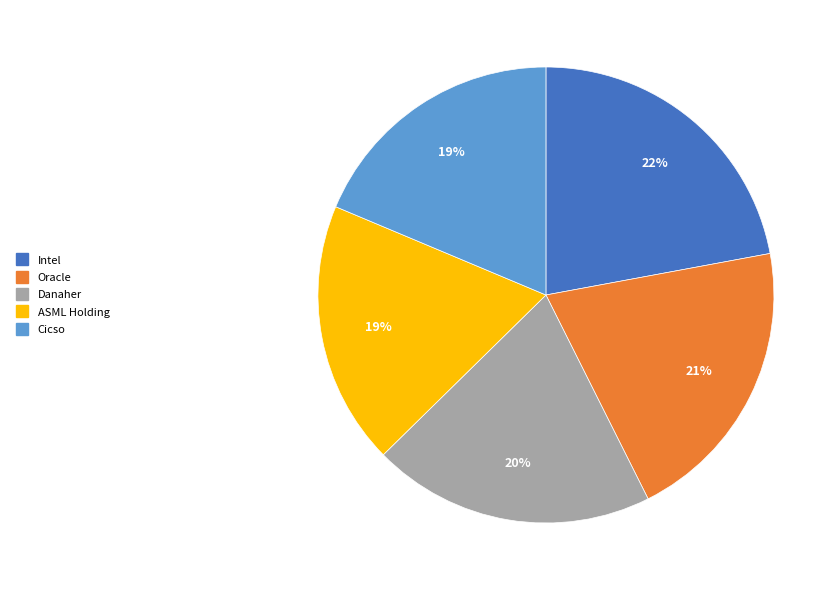

What is the largest slice in the pie chart?

Intel